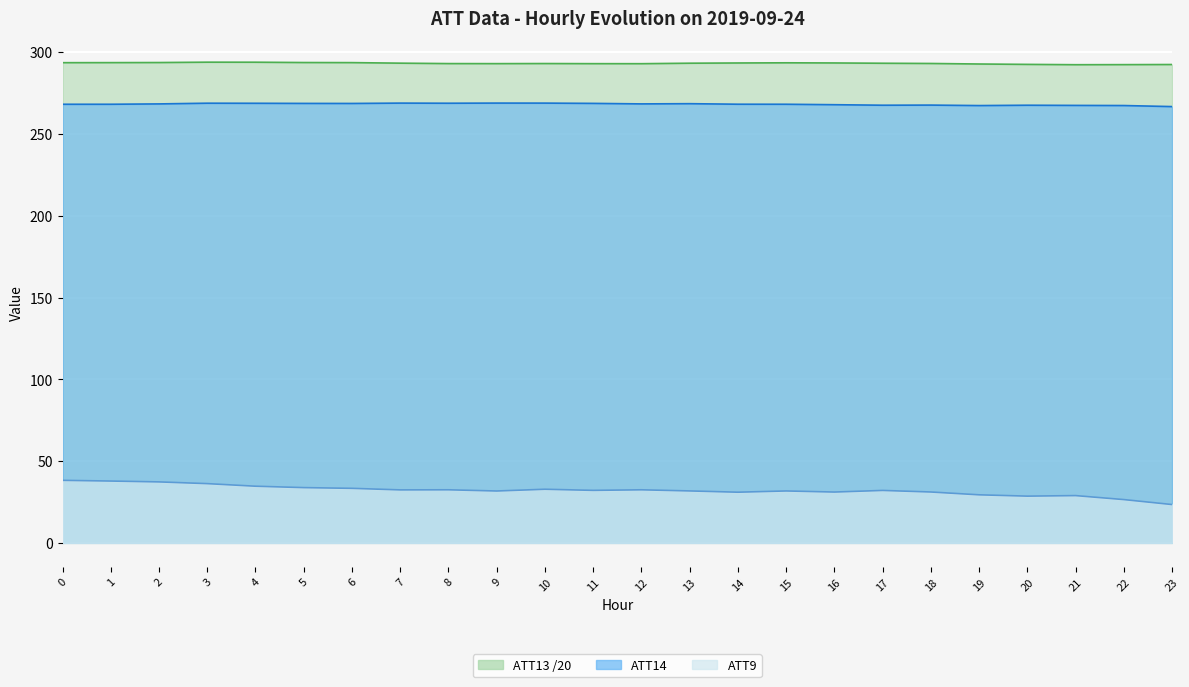

Reading right to left, extract all data points from this chart.

ATT9: 23.4	26.5	28.9	28.6	29.4	31.1	32.1	31.1	31.7	31.0	31.8	32.5	32.1	32.8	31.7	32.5	32.4	33.3	33.8	34.6	36.2	37.3	37.8	38.2
ATT13: 292.5	292.4	292.4	292.6	292.8	293.1	293.3	293.4	293.5	293.4	293.3	293.0	293.0	293.1	293.0	293.0	293.3	293.6	293.7	293.9	293.9	293.7	293.6	293.6
ATT14: 266.8	267.4	267.5	267.6	267.4	267.7	267.6	267.9	268.2	268.2	268.5	268.4	268.7	268.9	268.9	268.8	268.9	268.7	268.7	268.8	268.8	268.4	268.2	268.2